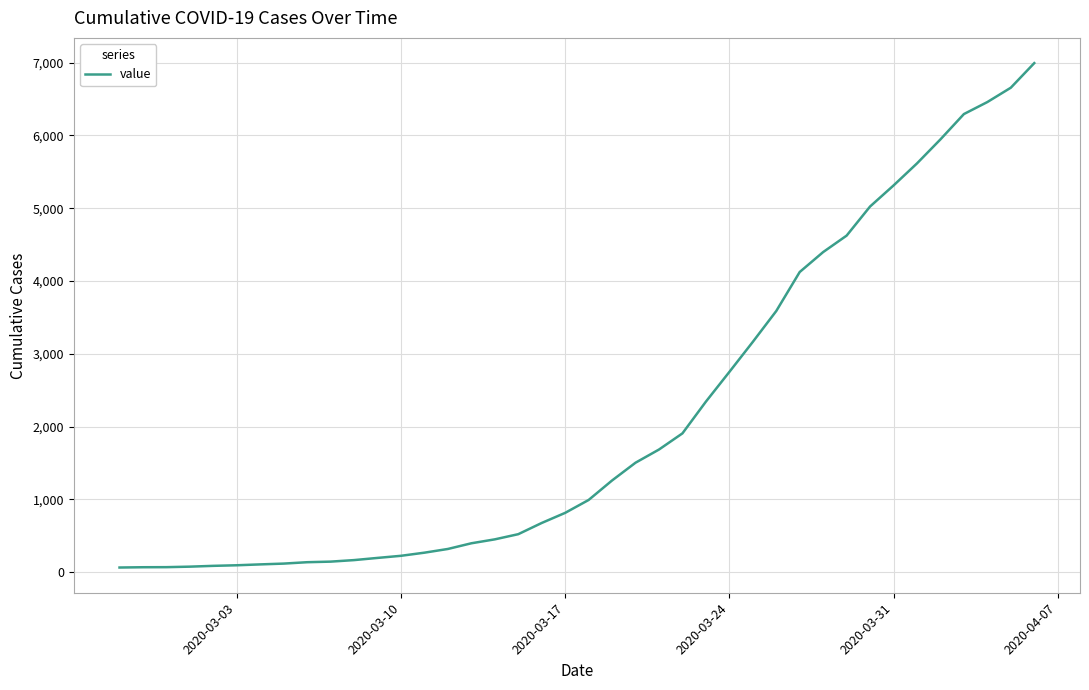

Does the chart have visible grid lines?

Yes